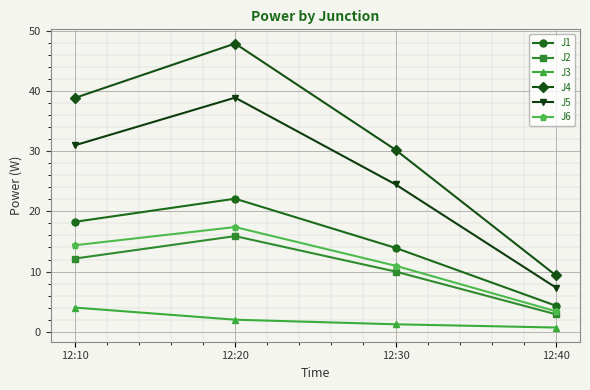

True or false: J1 and J5 intersect in this chart.

False